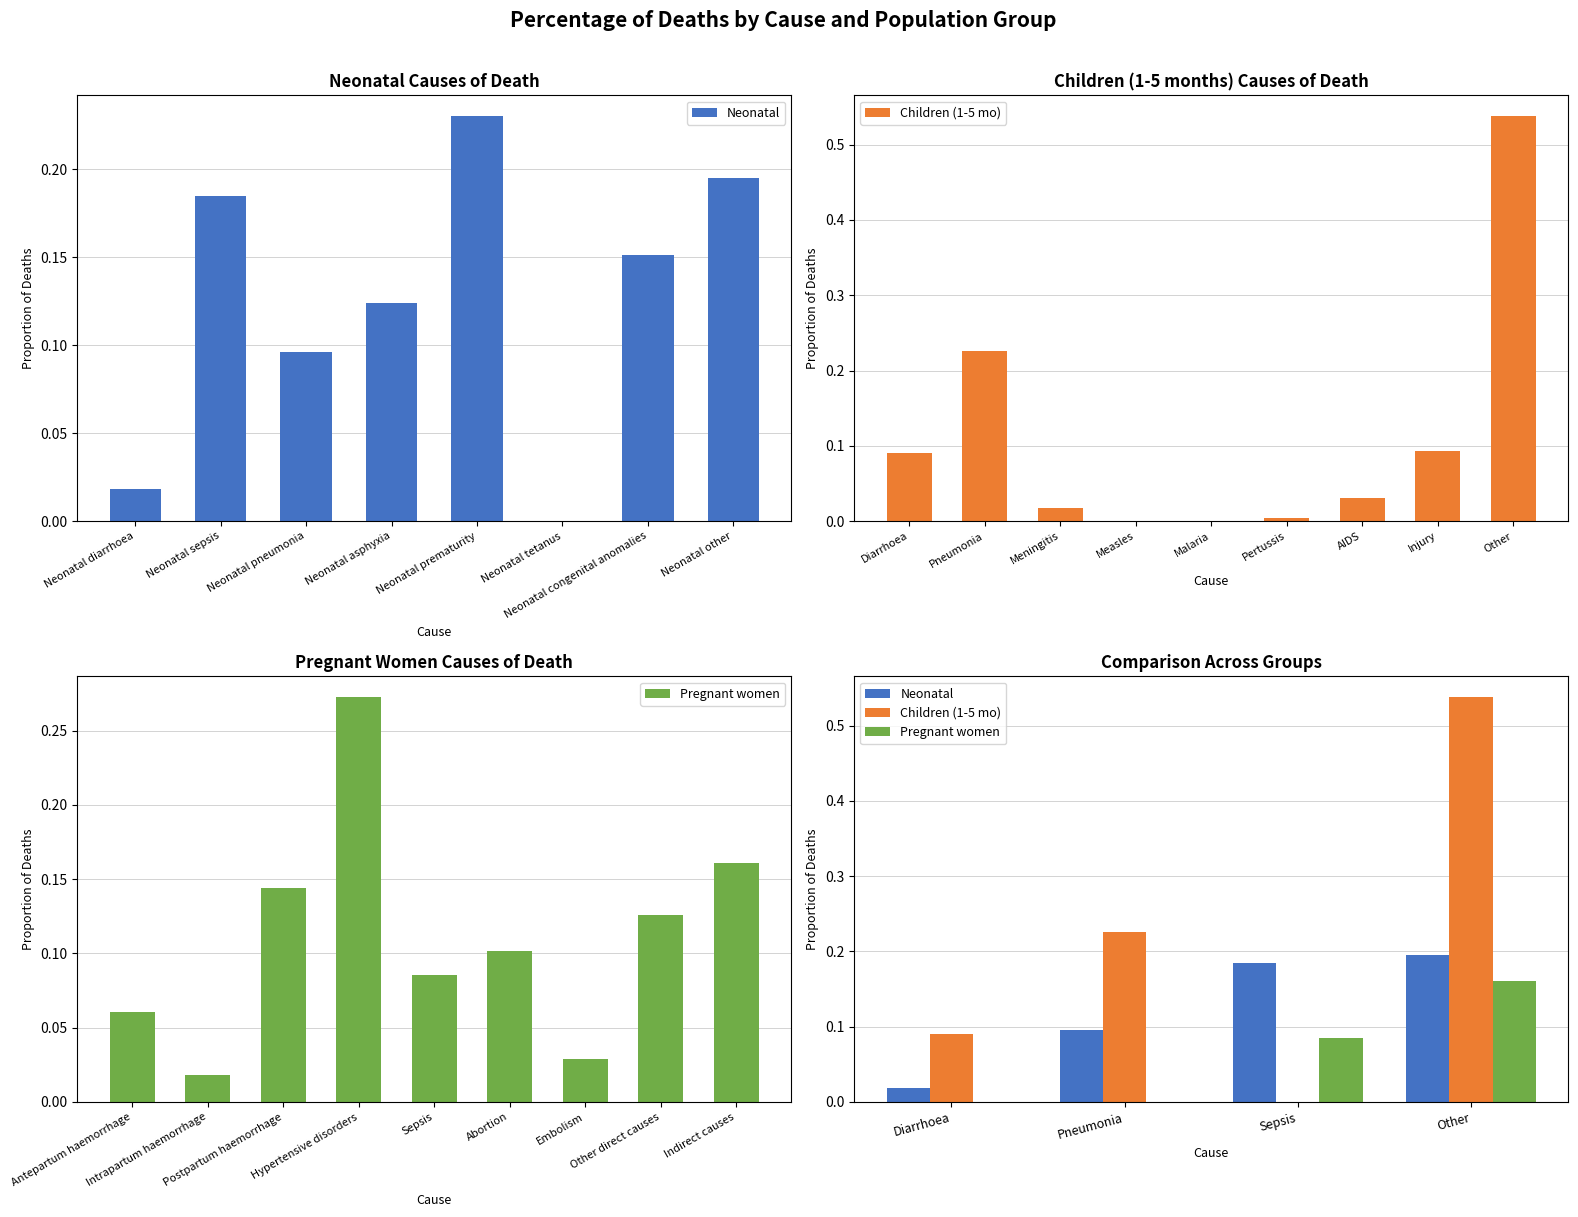

Which series has the largest total across all categories?

Children (1-5 mo)